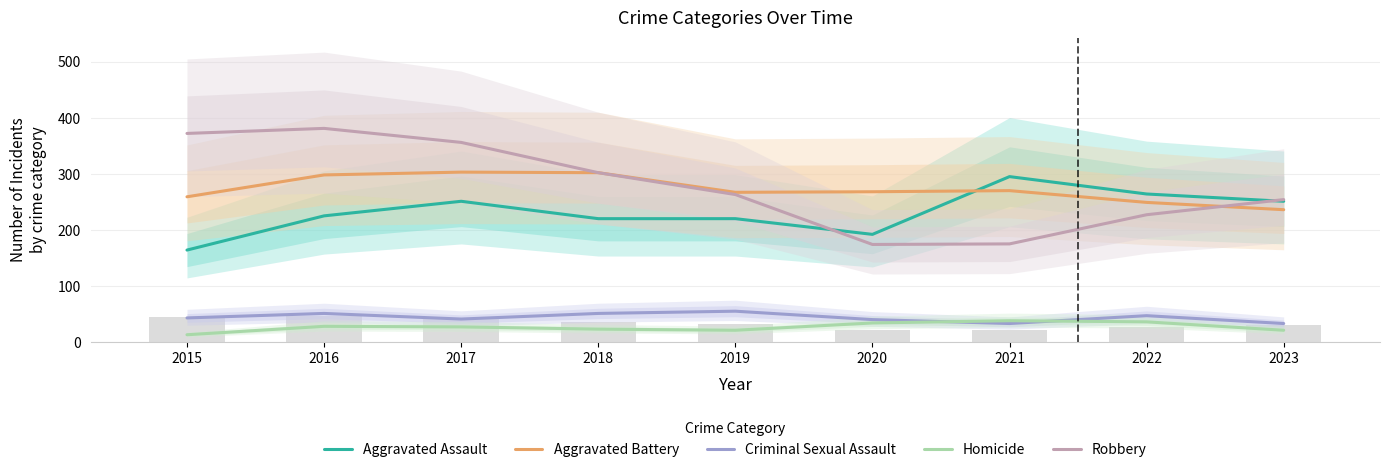

True or false: Criminal Sexual Assault has a value of 33 at 2021.

True